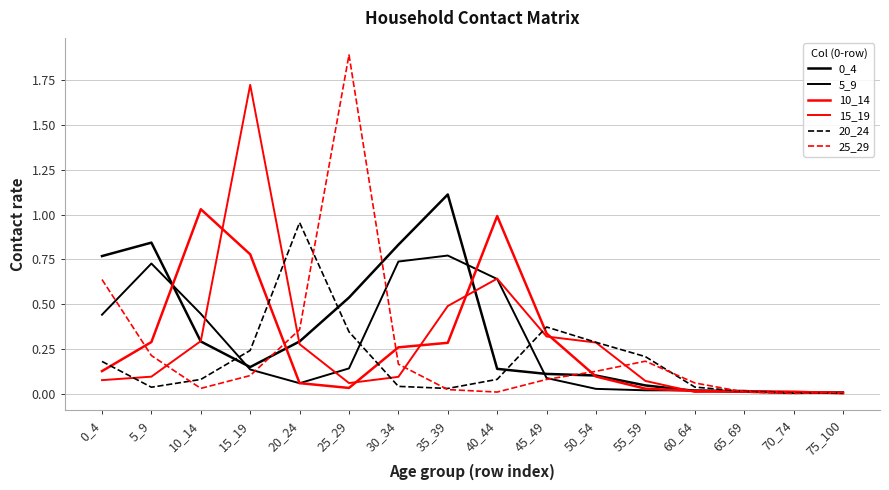

At which category does 20_24 reach its first local valley?

5_9